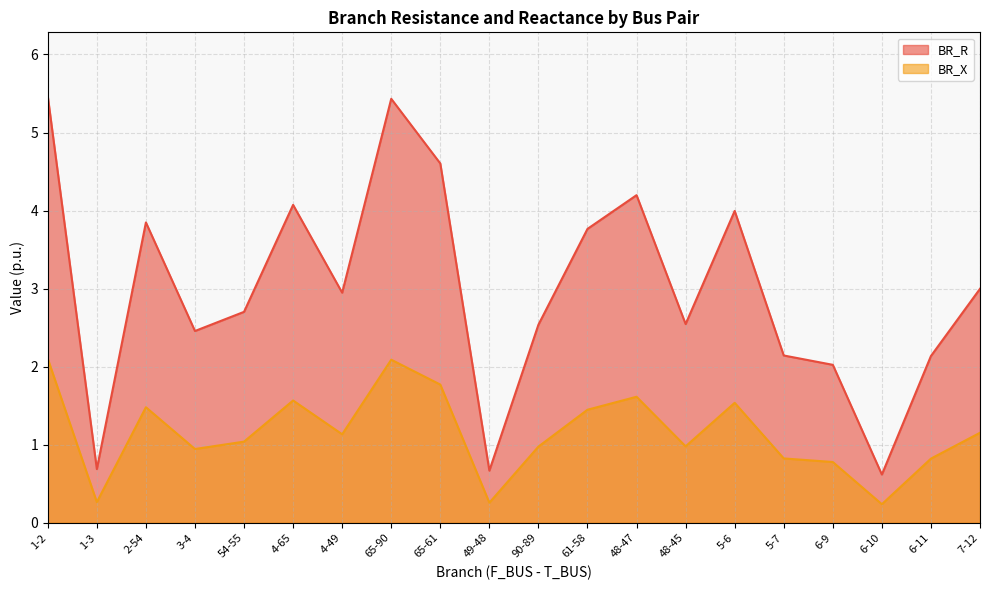

Is it true that BR_X equals 1.0 at 90-89?

True